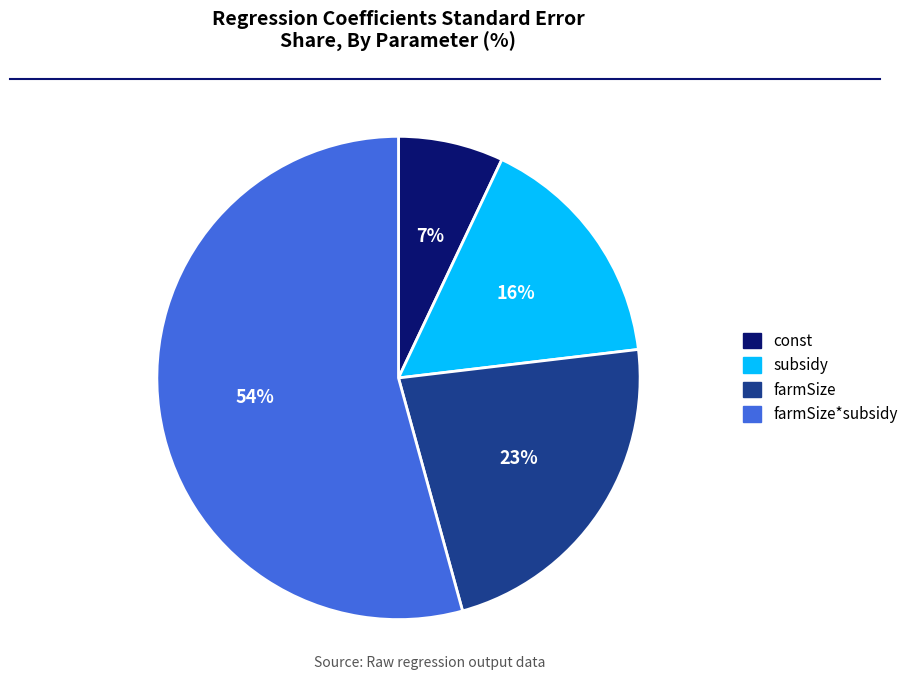

To the nearest percent, what is the average slice percentage?

25%